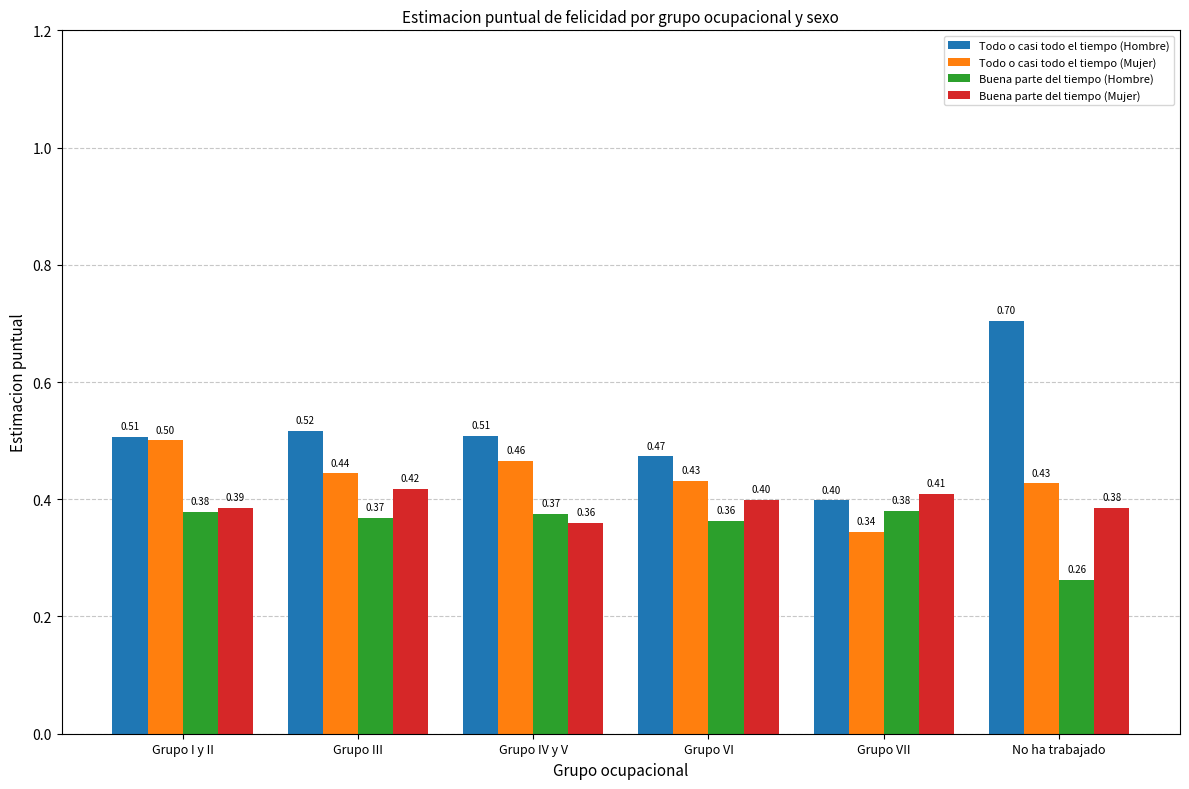

How many groups of bars are there?

6